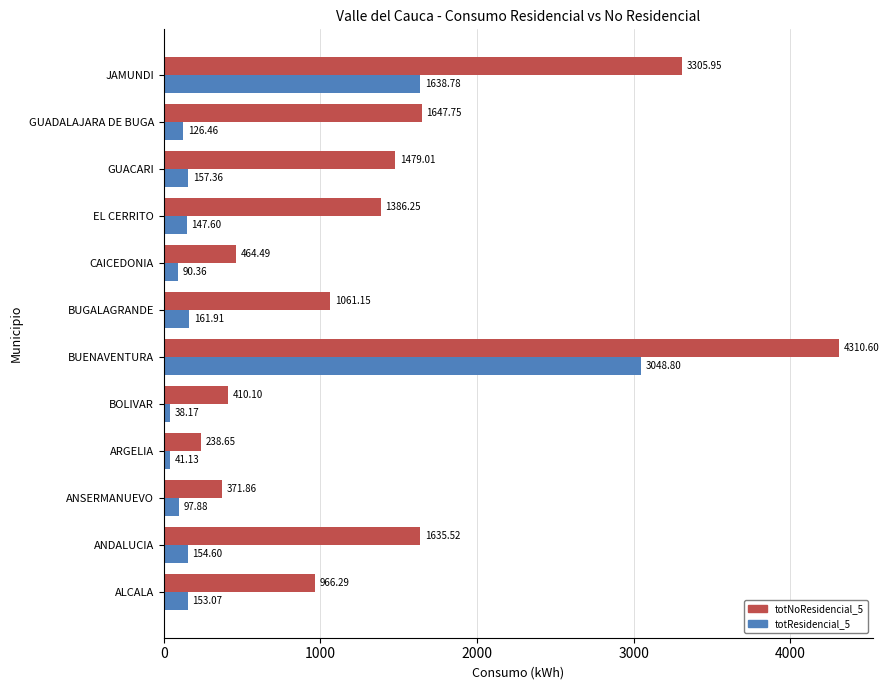

Rank the categories by totNoResidencial_5 value from highest to lowest.

BUENAVENTURA, JAMUNDI, GUADALAJARA DE BUGA, ANDALUCIA, GUACARI, EL CERRITO, BUGALAGRANDE, ALCALA, CAICEDONIA, BOLIVAR, ANSERMANUEVO, ARGELIA